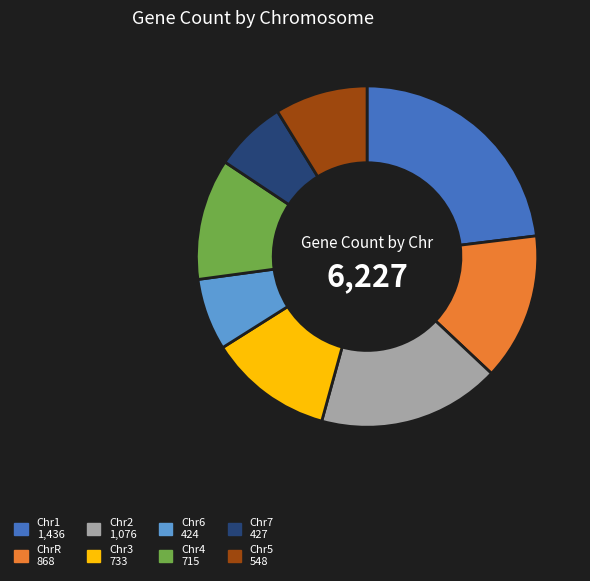

What is the ratio of the value at Chr4 to the value at Chr6?

1.7